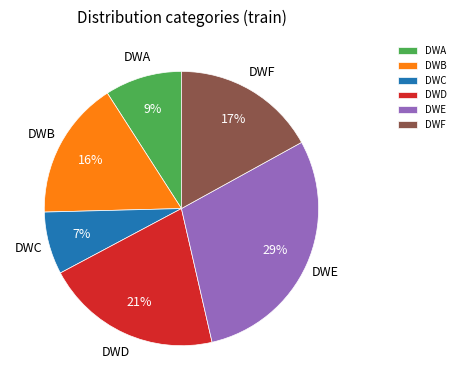

Is there any slice that represents more than half of the pie?

No